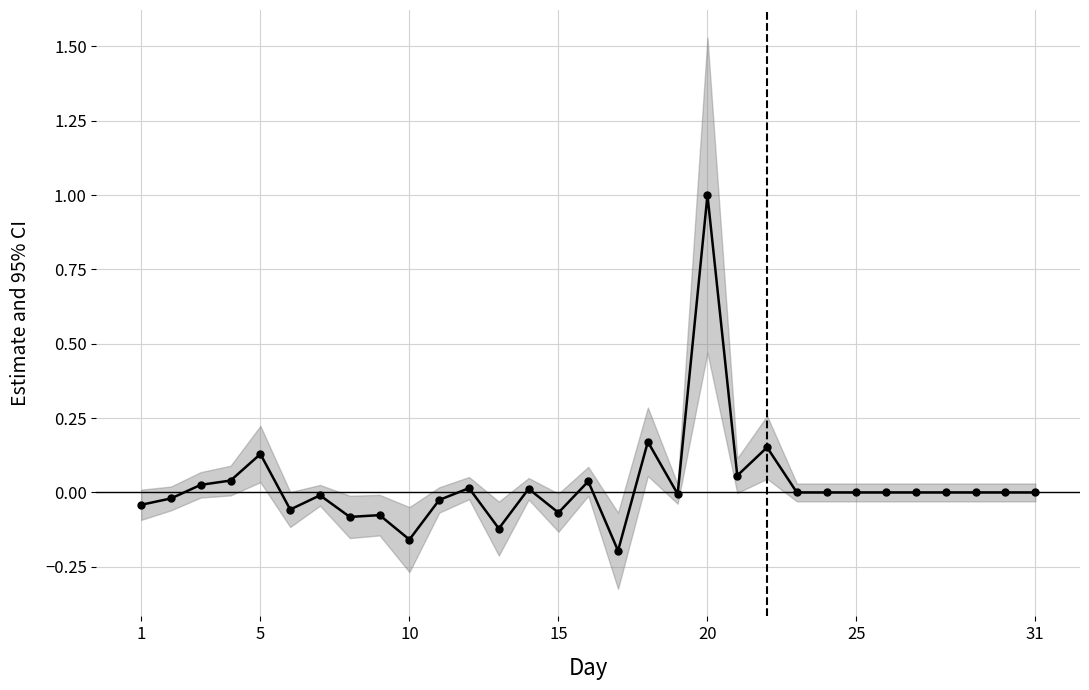

How many interior local valleys (lower than both neighbors) does the data have?

8